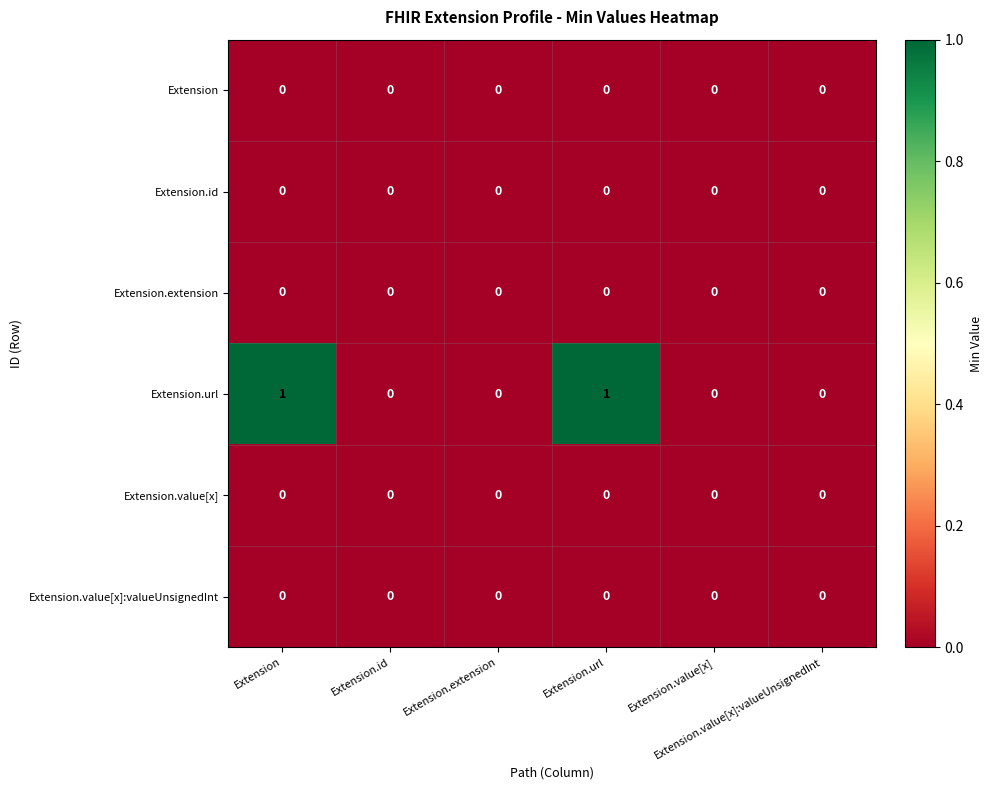

How many distinct data groups are displayed?

6